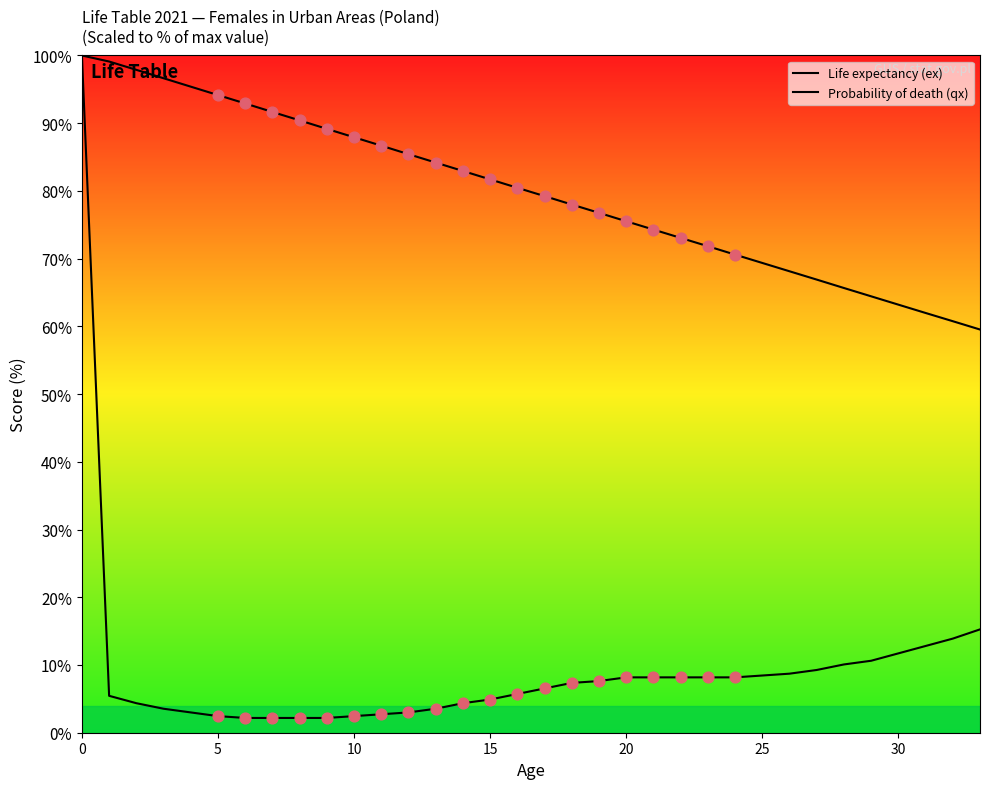

What are all the series names shown in the legend?

Life expectancy (ex), Probability of death (qx)